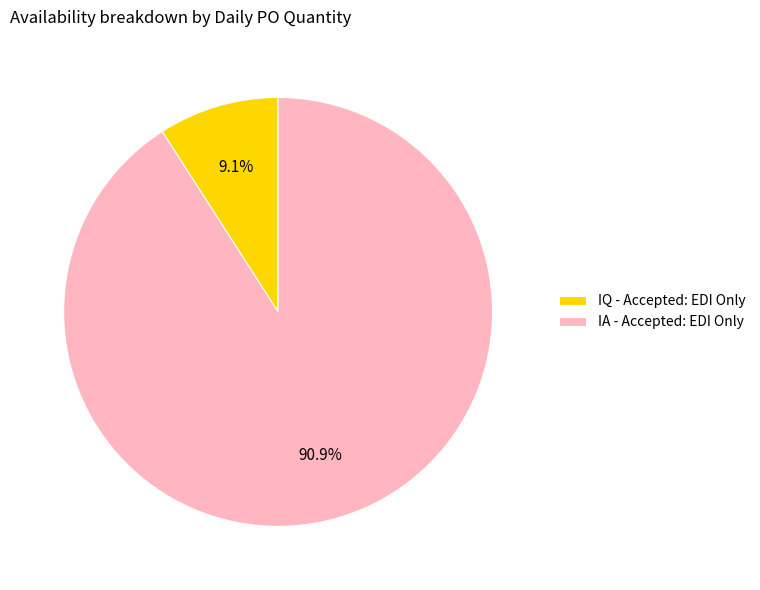

What is the total percentage of IQ - Accepted: EDI Only and IA - Accepted: EDI Only?

100.0%